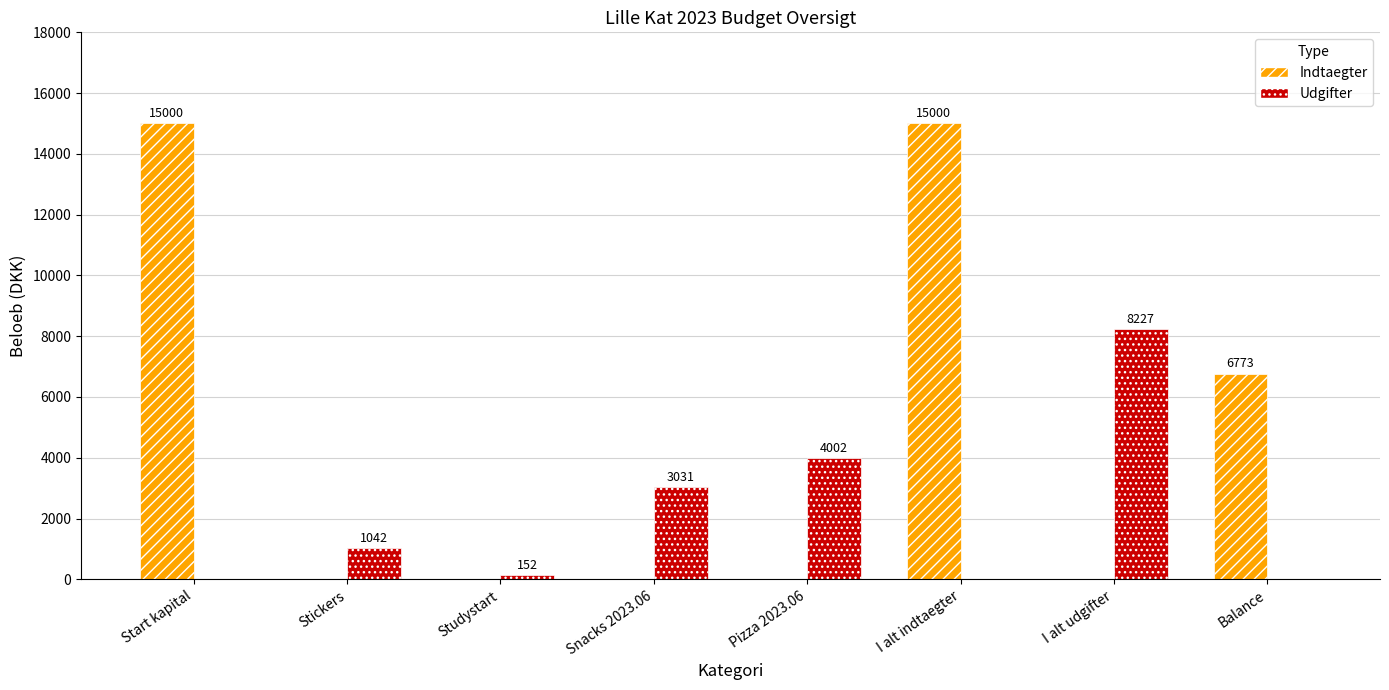

Which series has the largest total across all categories?

Indtaegter